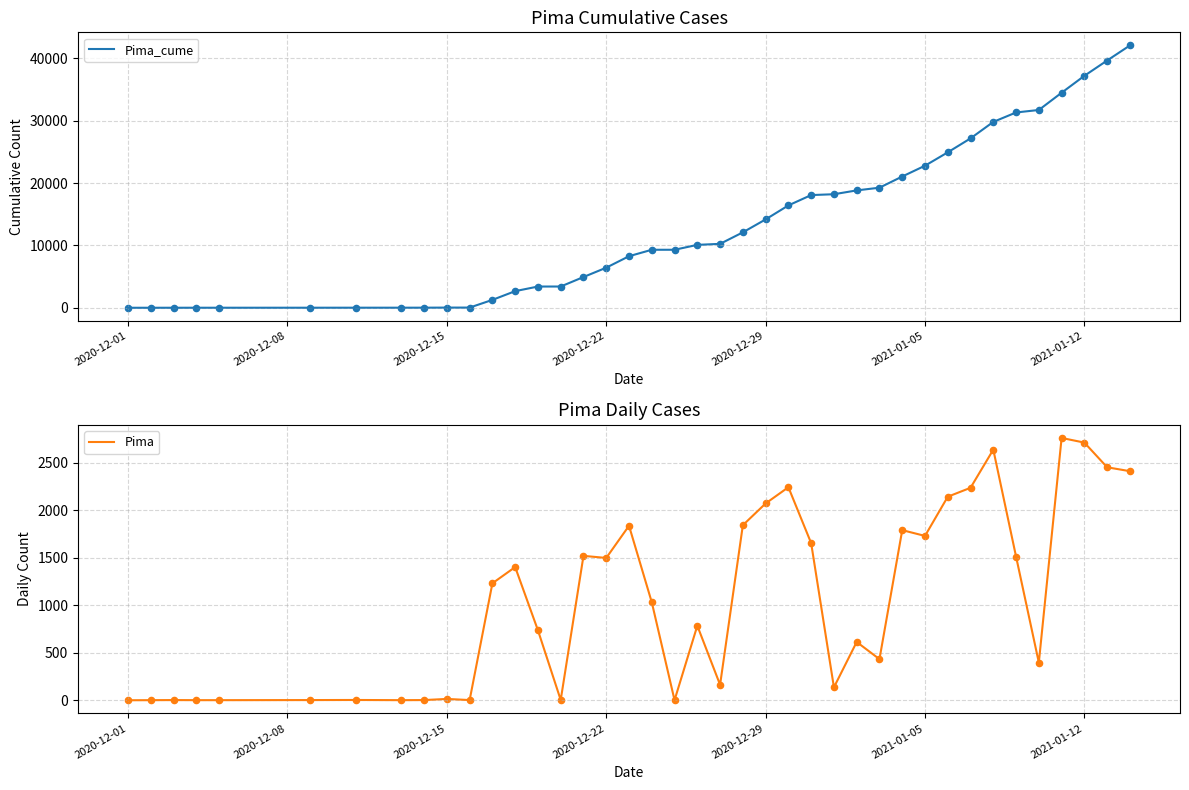

What is the highest value of the Pima_cume series?

42046